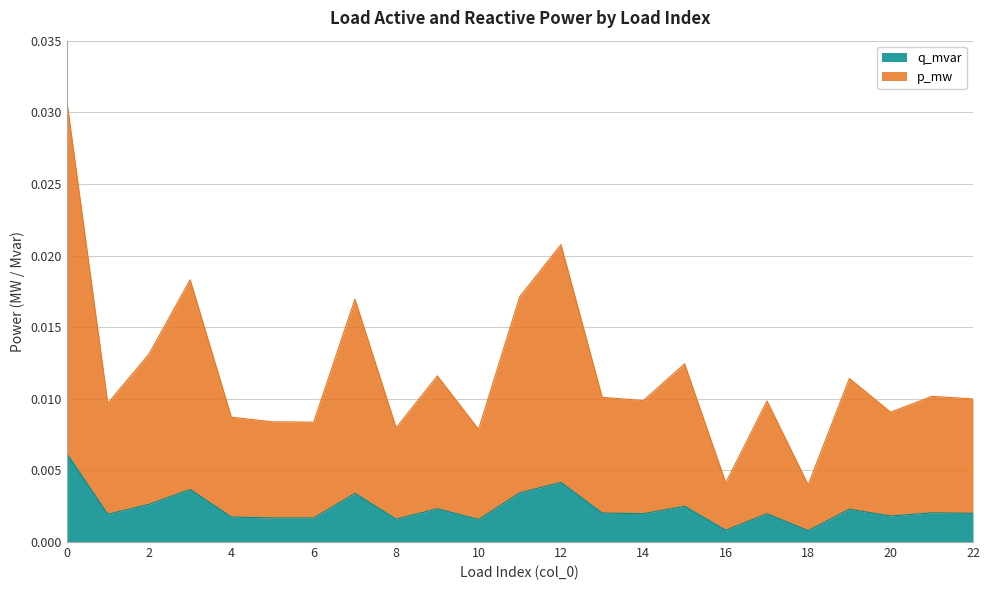

True or false: p_mw has a value of 0.0 at 18.

True